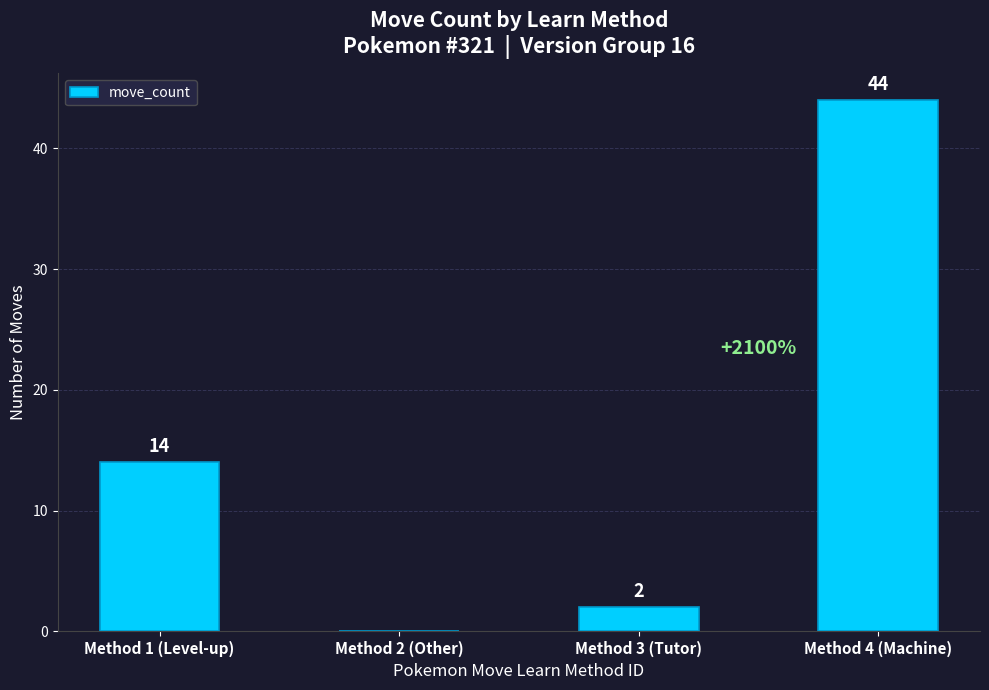

What is the approximate value at Method 4 (Machine)?

44